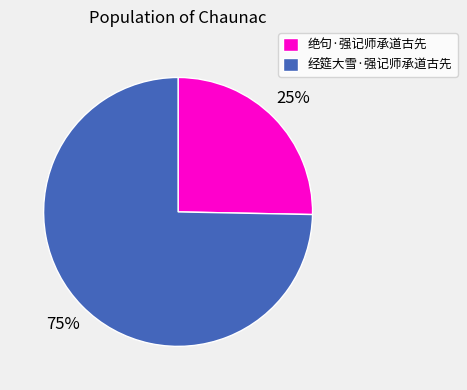

Is it true that 经筵大雪·强记师承道古先 is 75% of the pie?

True